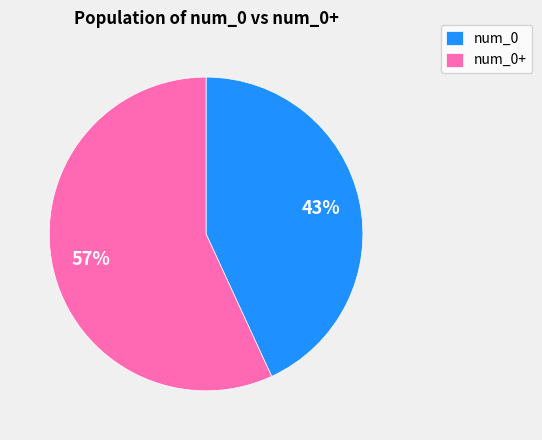

Is it true that num_0 is 31% of the pie?

False